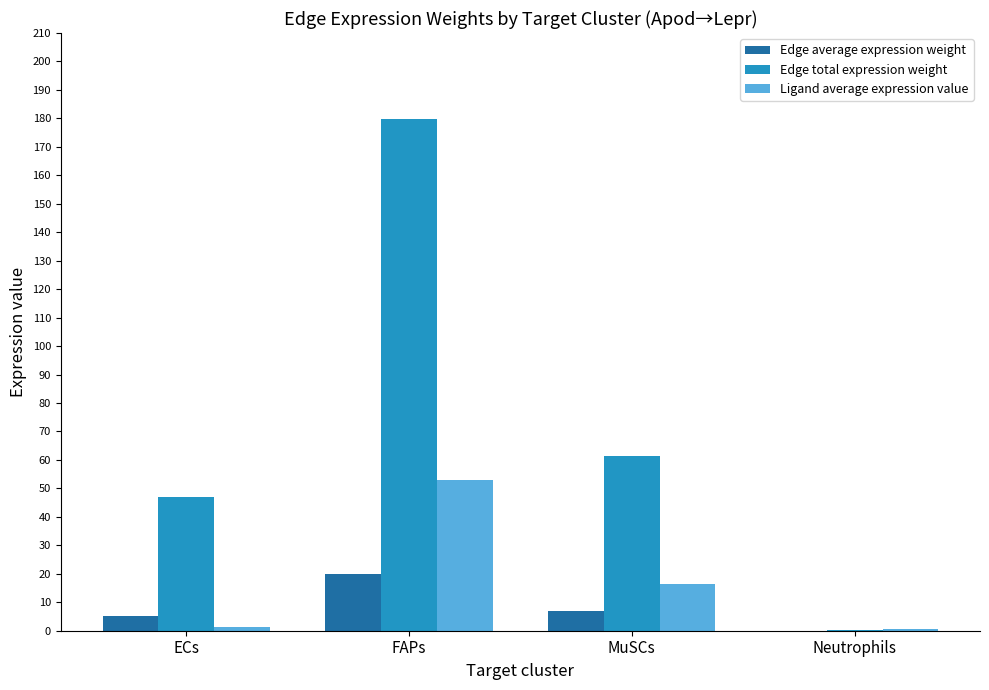

True or false: Edge total expression weight has a value of 24.5 at ECs.

False